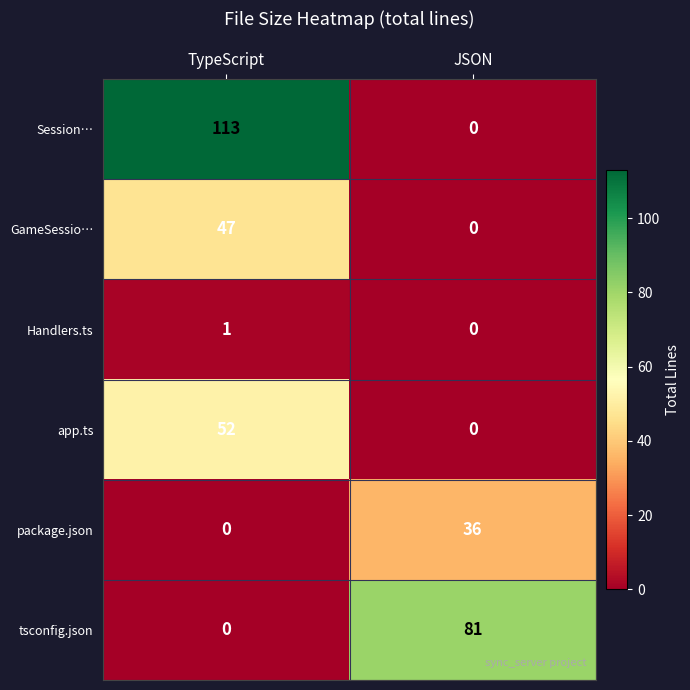

Count the number of categories in the chart.

2